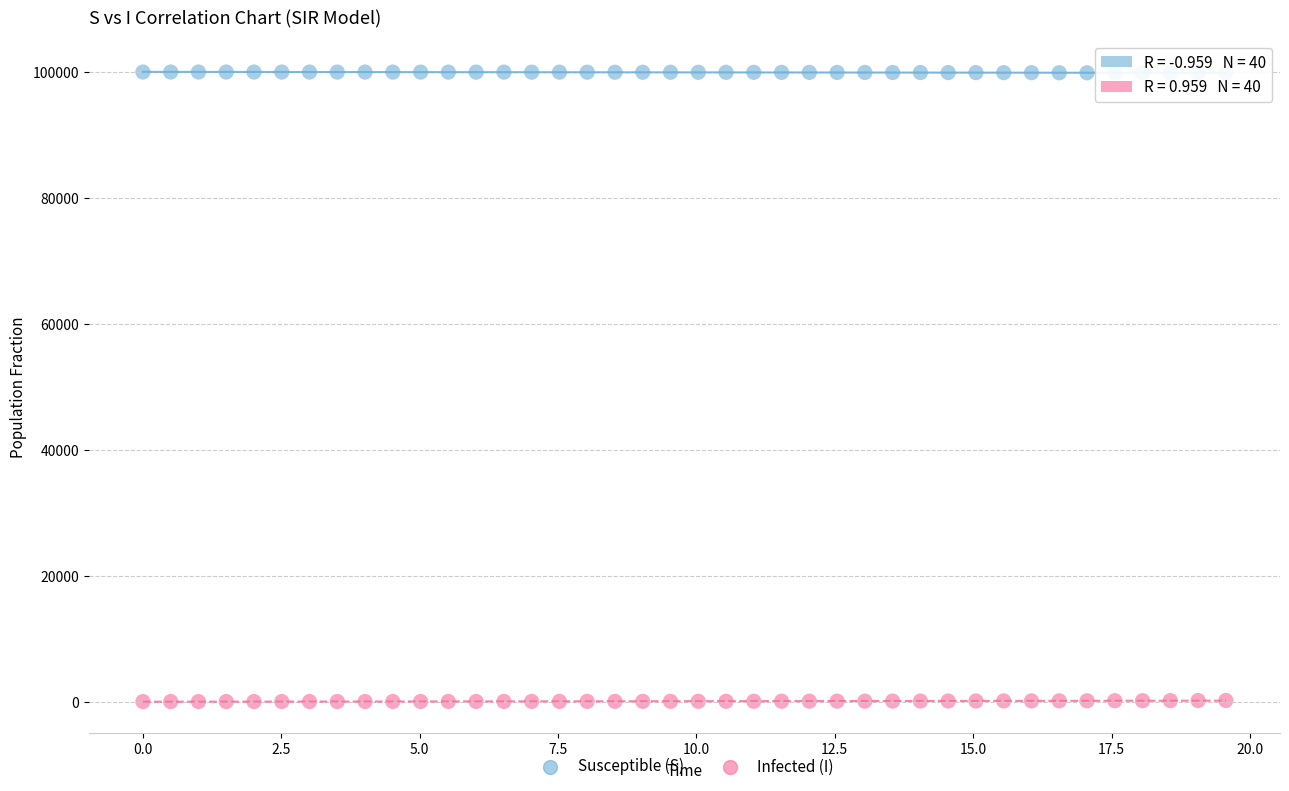

Across all data points, what is the range of X values (max minus min)?

19.6